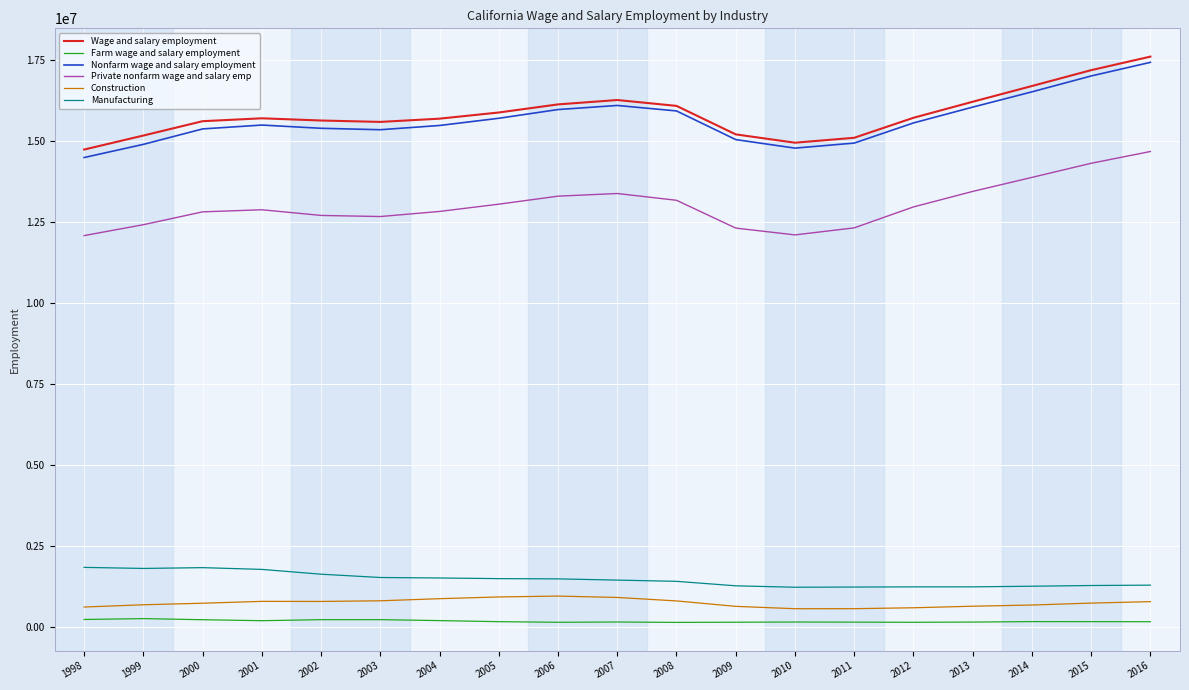

Is the value of Nonfarm wage and salary employment at 2010 greater than the value of Construction at 2014?

Yes